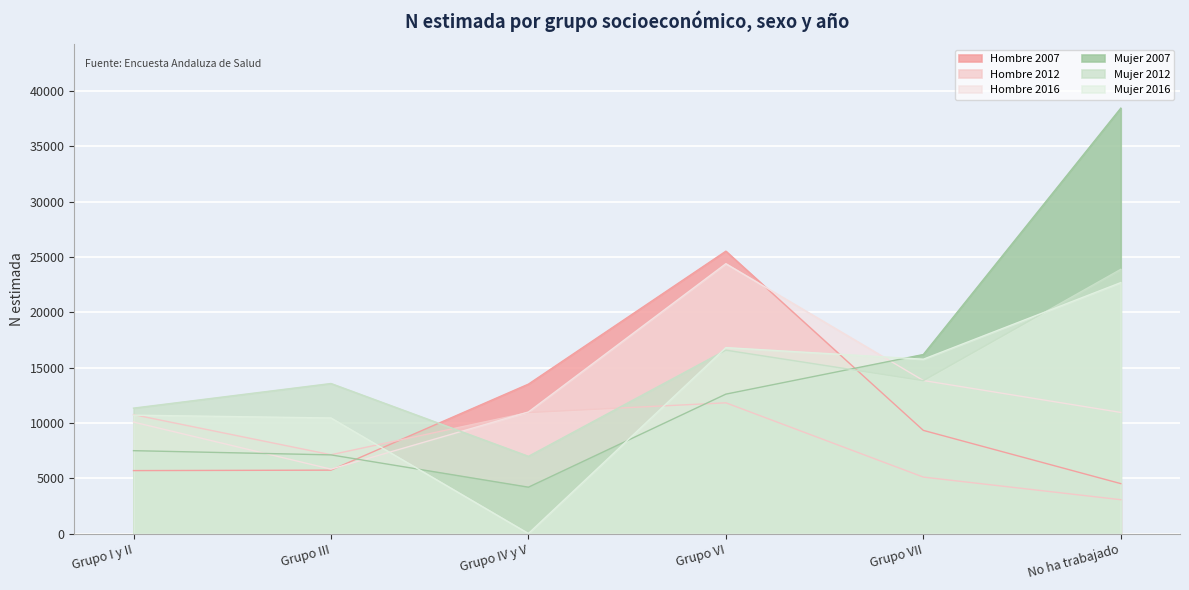

How many lines are shown in the chart?

6